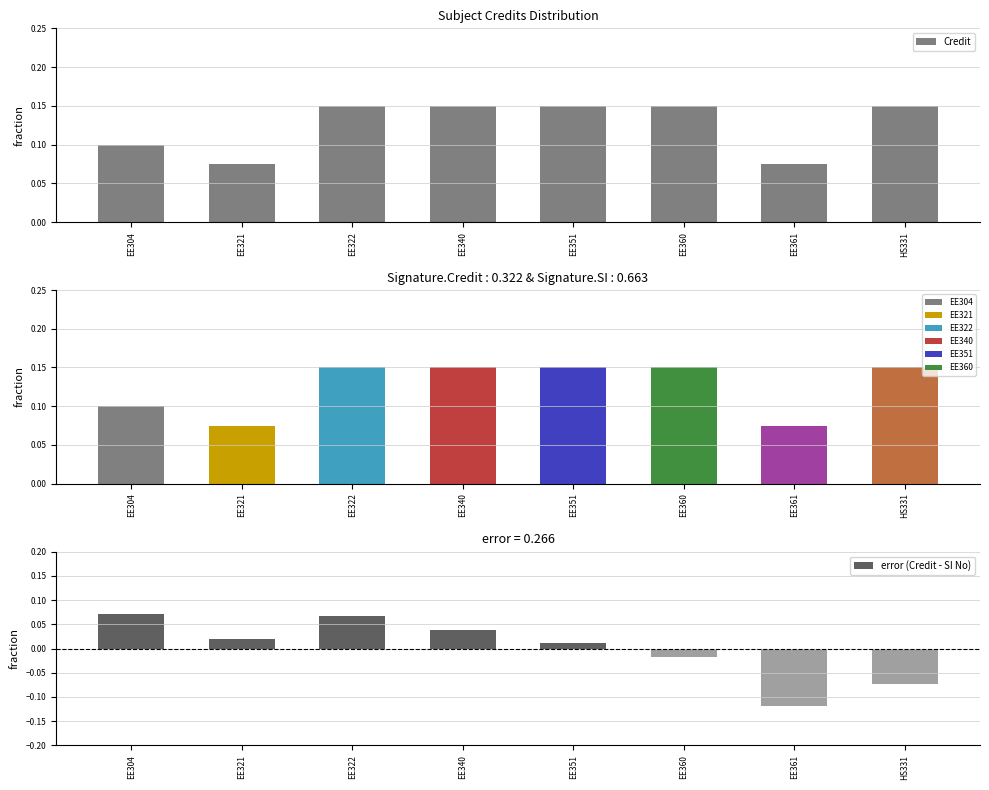

What is the sum of all Credit values?

1.0